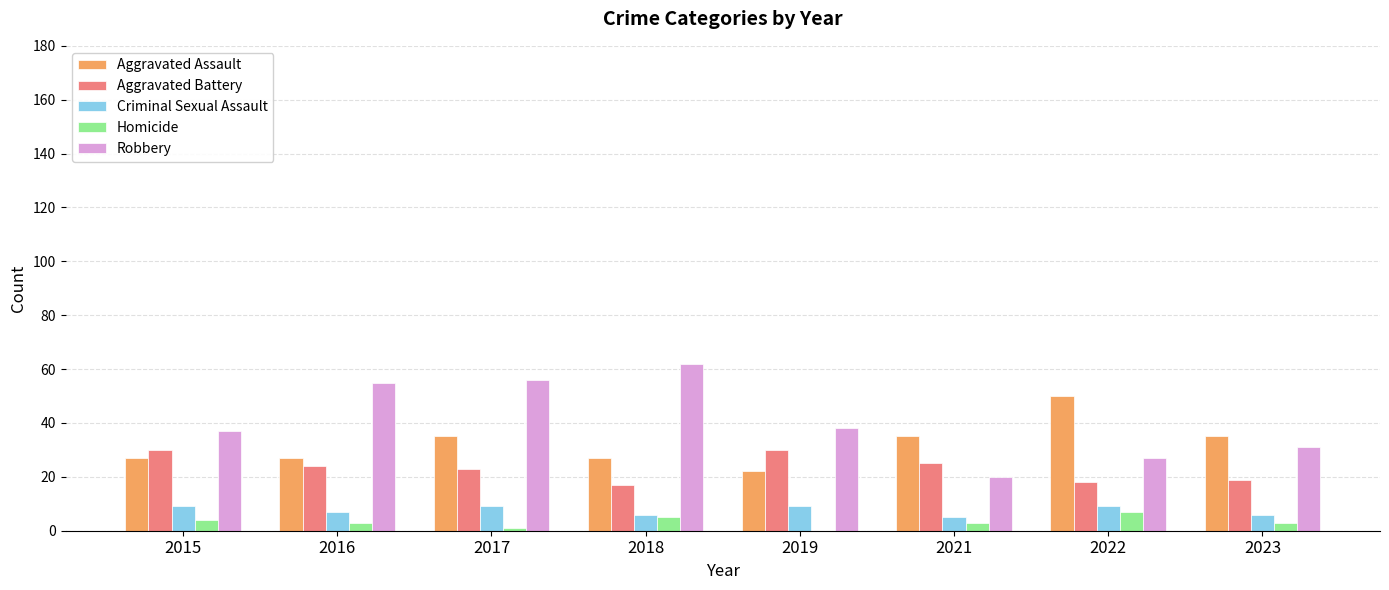

Reading left to right, transcribe all the data shown in this chart.

Aggravated Assault: 27	27	35	27	22	35	50	35
Aggravated Battery: 30	24	23	17	30	25	18	19
Criminal Sexual Assault: 9	7	9	6	9	5	9	6
Homicide: 4	3	1	5	0	3	7	3
Robbery: 37	55	56	62	38	20	27	31